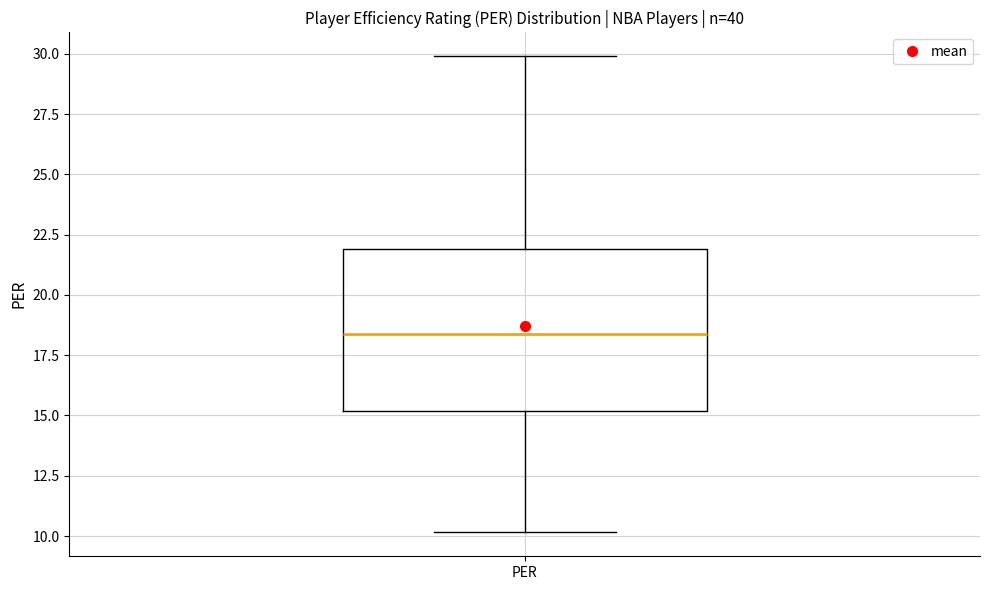

Read this box plot against the y-axis: the position of the median line, the range covered by the box, and the ends of both whiskers. The values are not printed on the chart, so give them approximately, as read against the axis.

median 18.5, box 15.0 to 22.0, whiskers 10.0 to 30.0